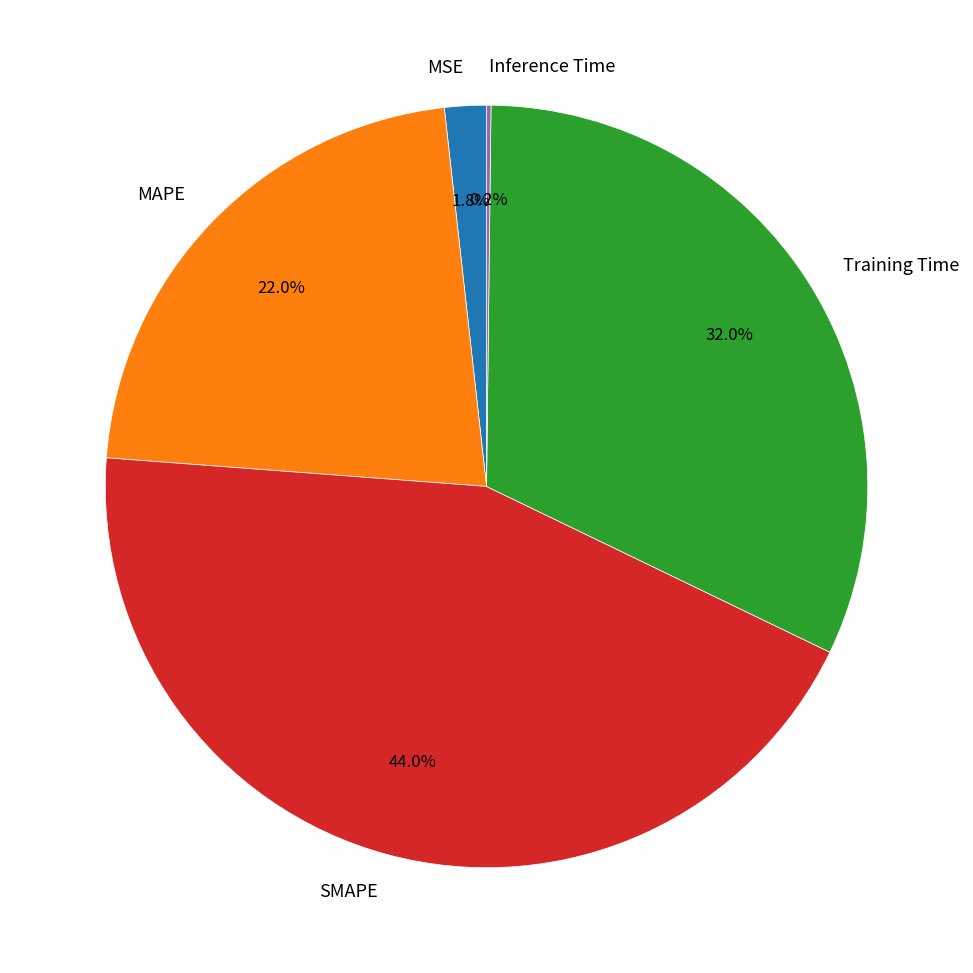

Does any single category account for the majority?

No